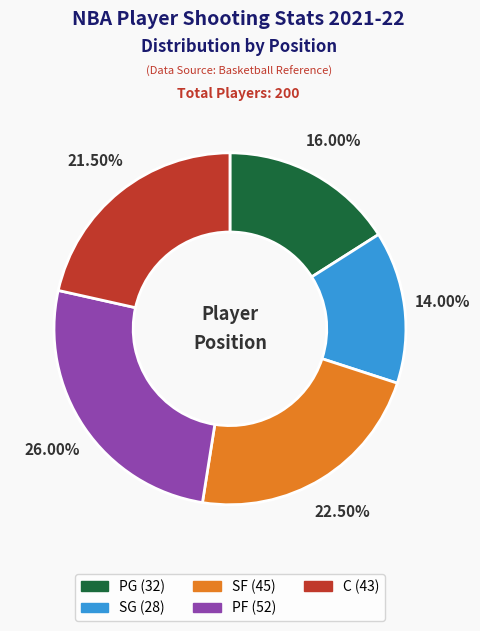

Is SF the majority of the pie?

No